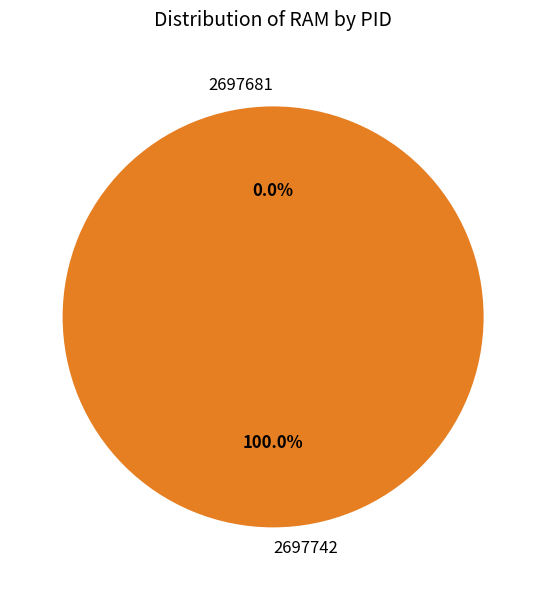

What is the largest slice in the pie chart?

2697742